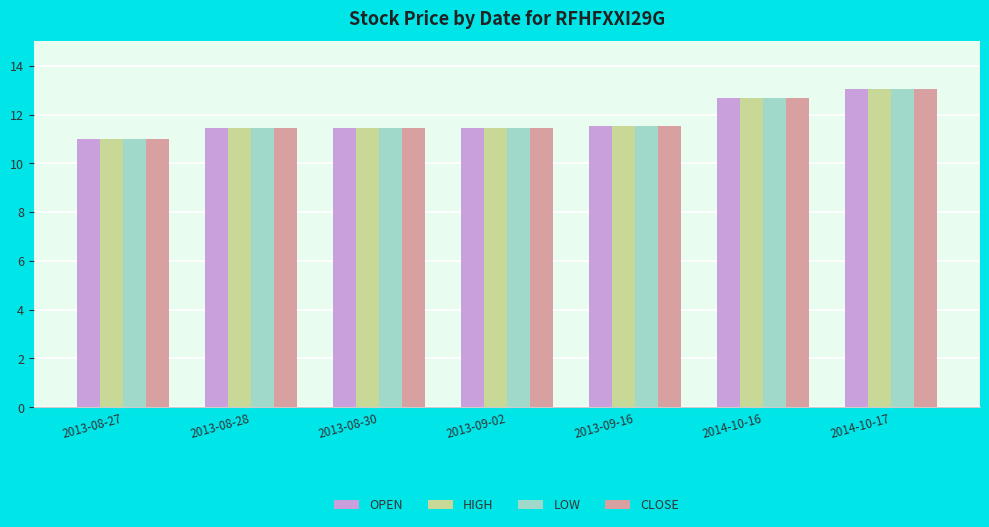

What is the average value of the HIGH series?

11.8